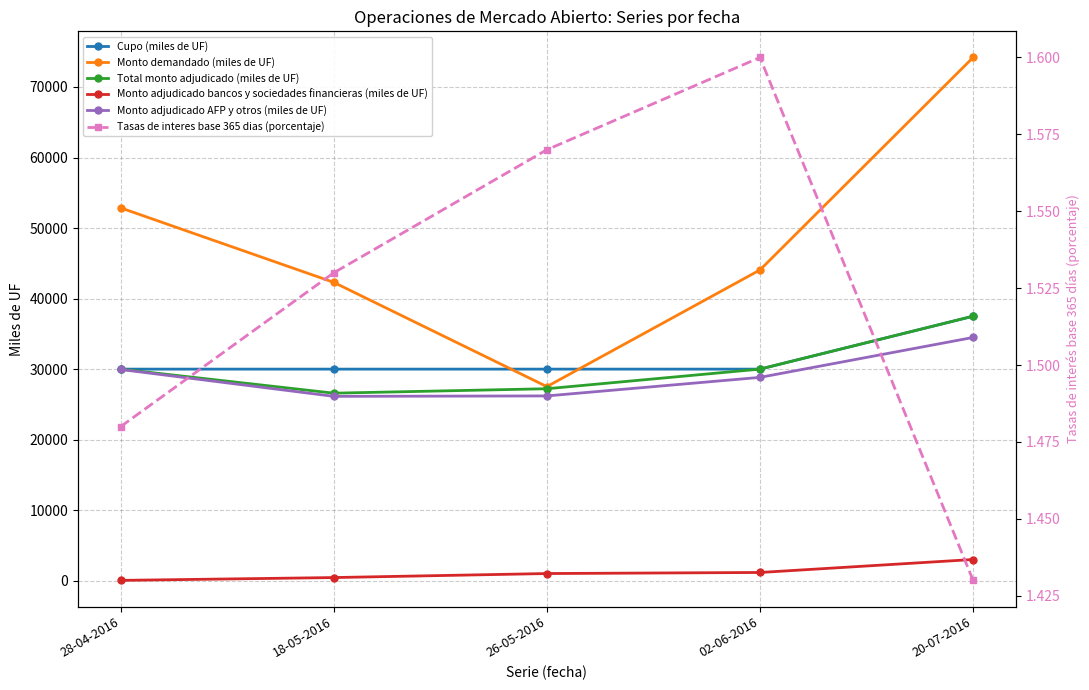

How many series are shown in this chart?

6